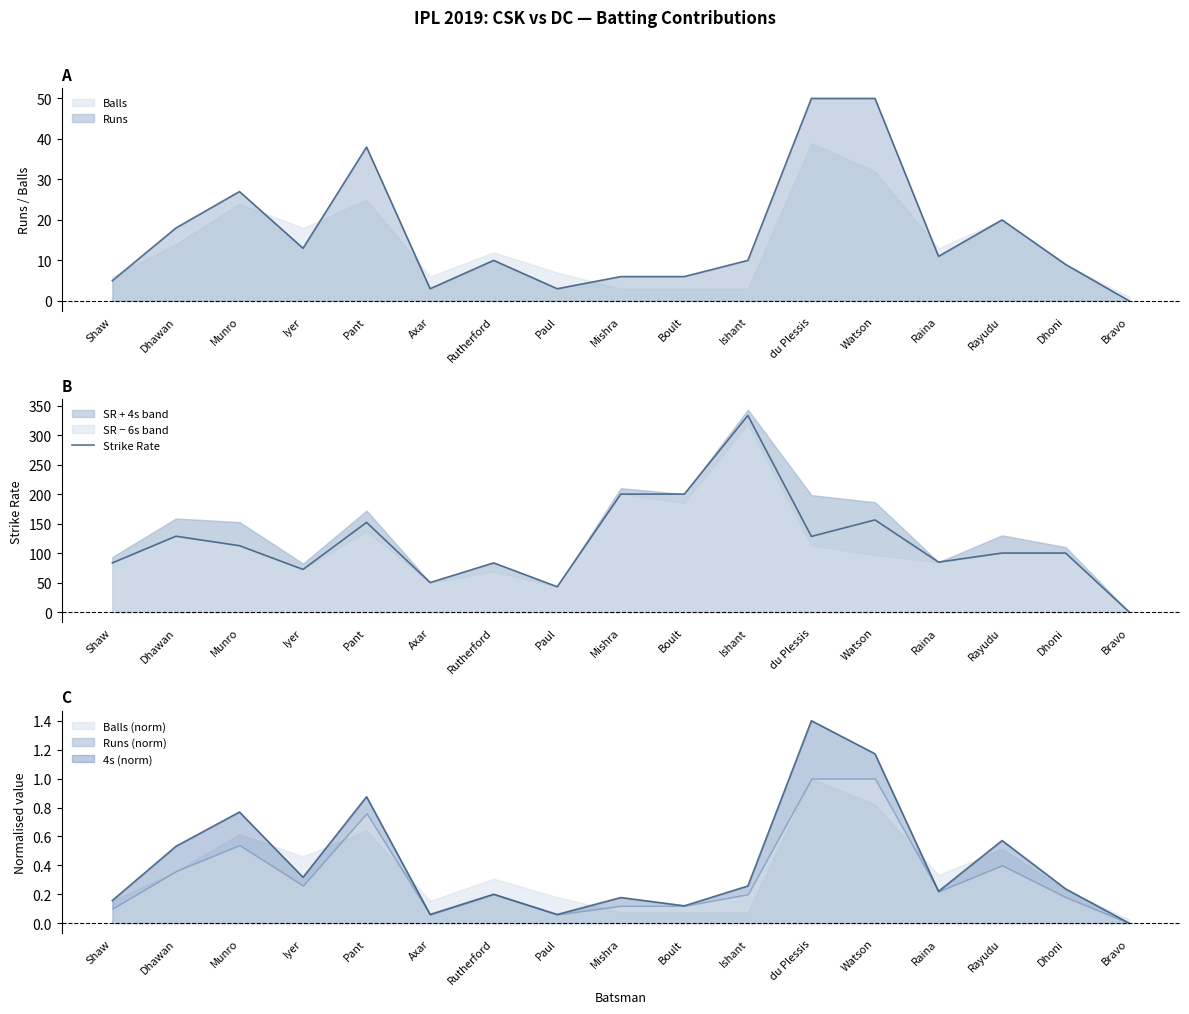

List the labels in order of value, smallest first.

Bravo, Paul, Axar, Iyer, Shaw, Rutherford, Raina, Rayudu, Dhoni, Munro, du Plessis, Dhawan, Pant, Watson, Mishra, Boult, Ishant